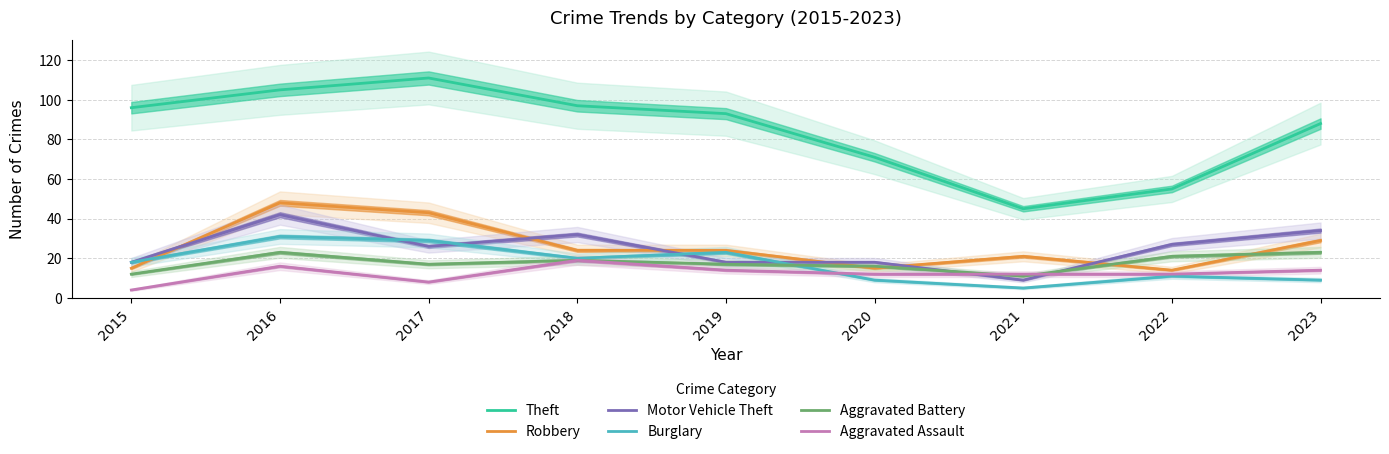

What is the value of the Motor Vehicle Theft point at the 3rd from the left?

26